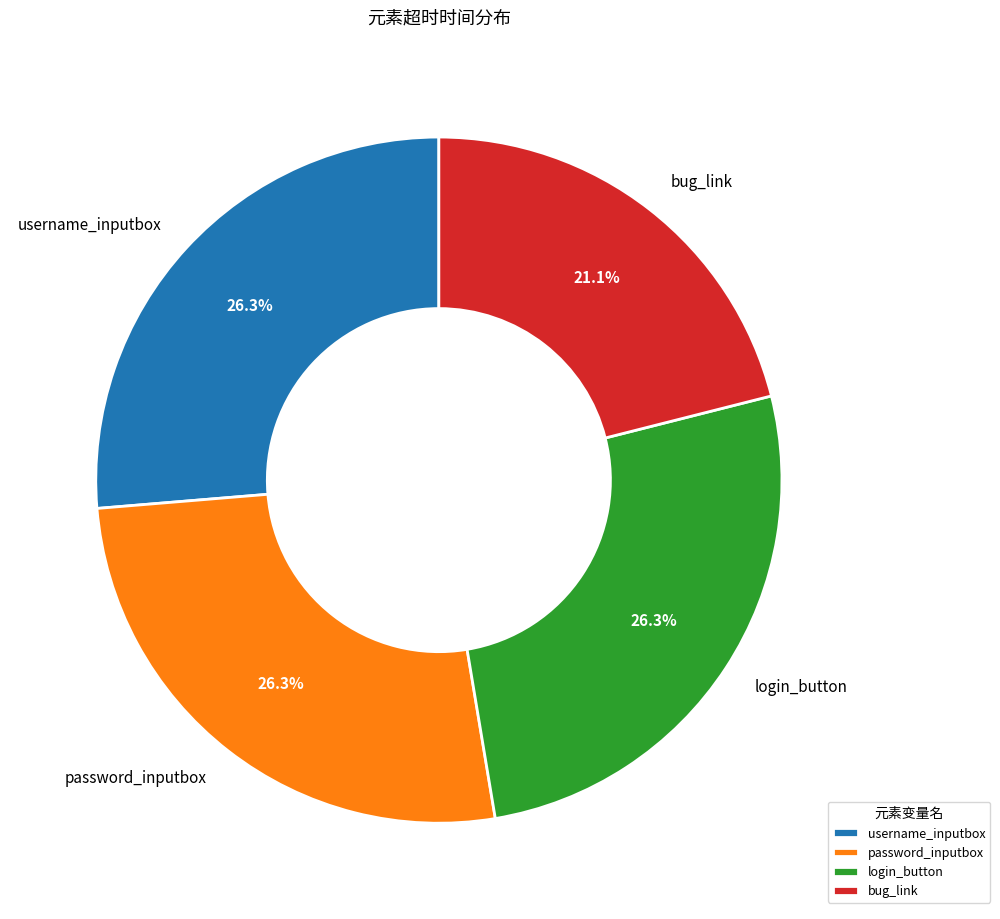

To the nearest percent, what percentage of the pie is username_inputbox?

26%